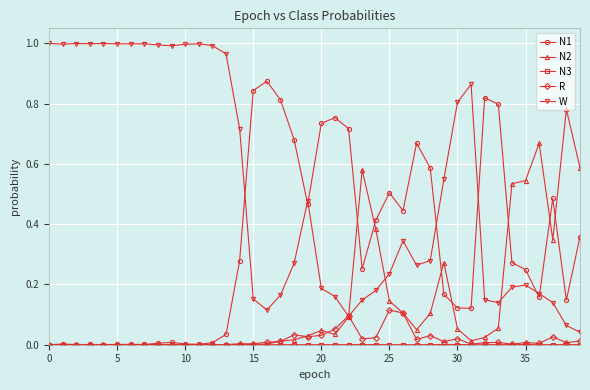

Which series has the largest total across all categories?

W